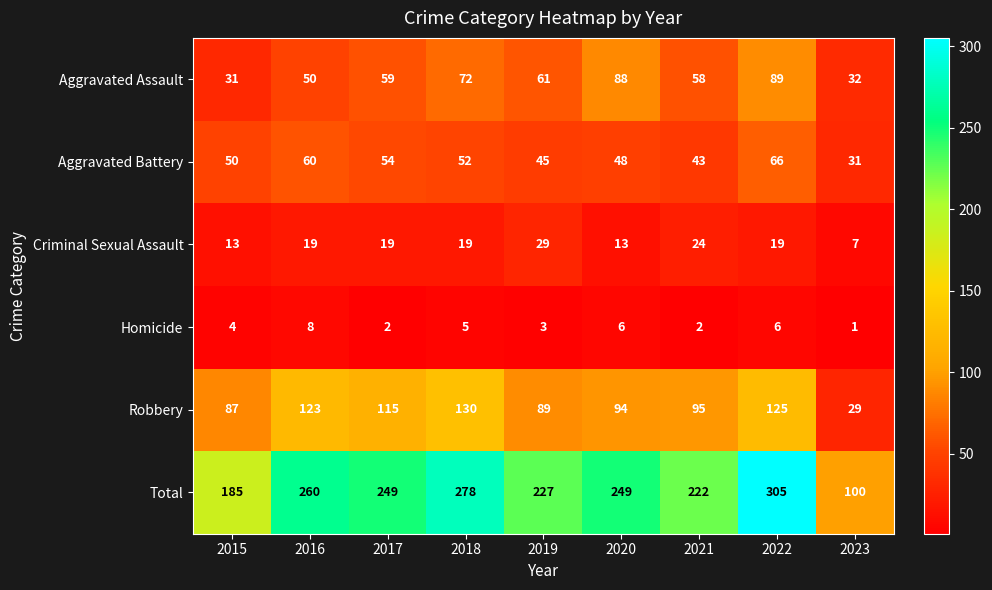

At 2020, list the series in order from largest to smallest.

Total, Robbery, Aggravated Assault, Aggravated Battery, Criminal Sexual Assault, Homicide